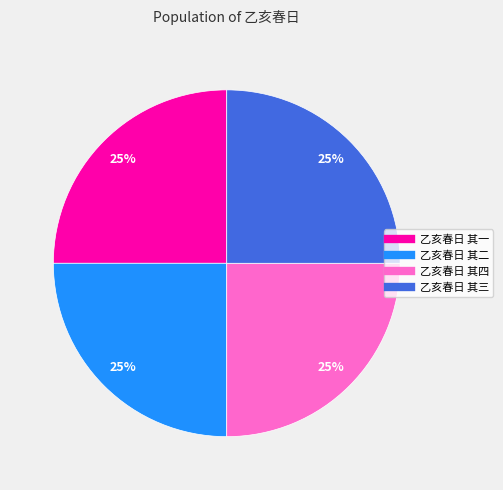

True or false: 乙亥春日 其三 accounts for 35% of the total.

False